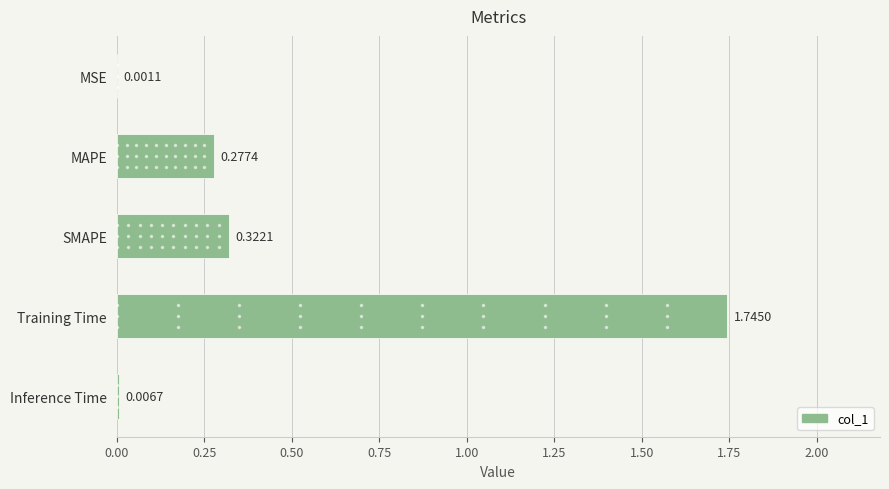

Which label corresponds to the largest value in the chart?

Training Time